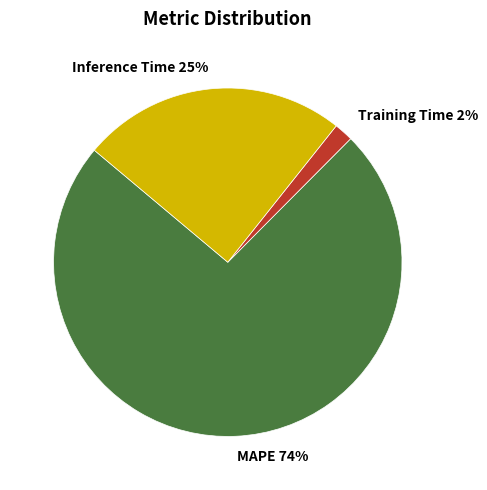

How many slices are in this pie chart?

3